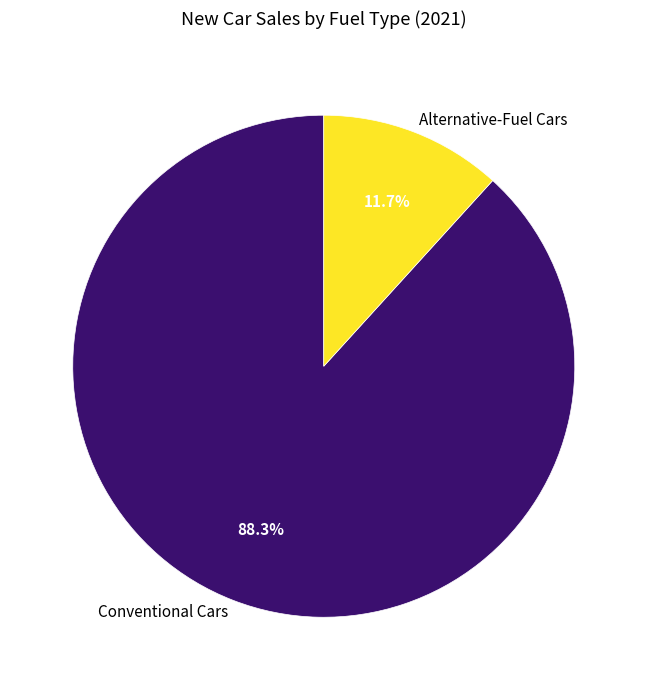

What is the largest slice in the pie chart?

Conventional Cars